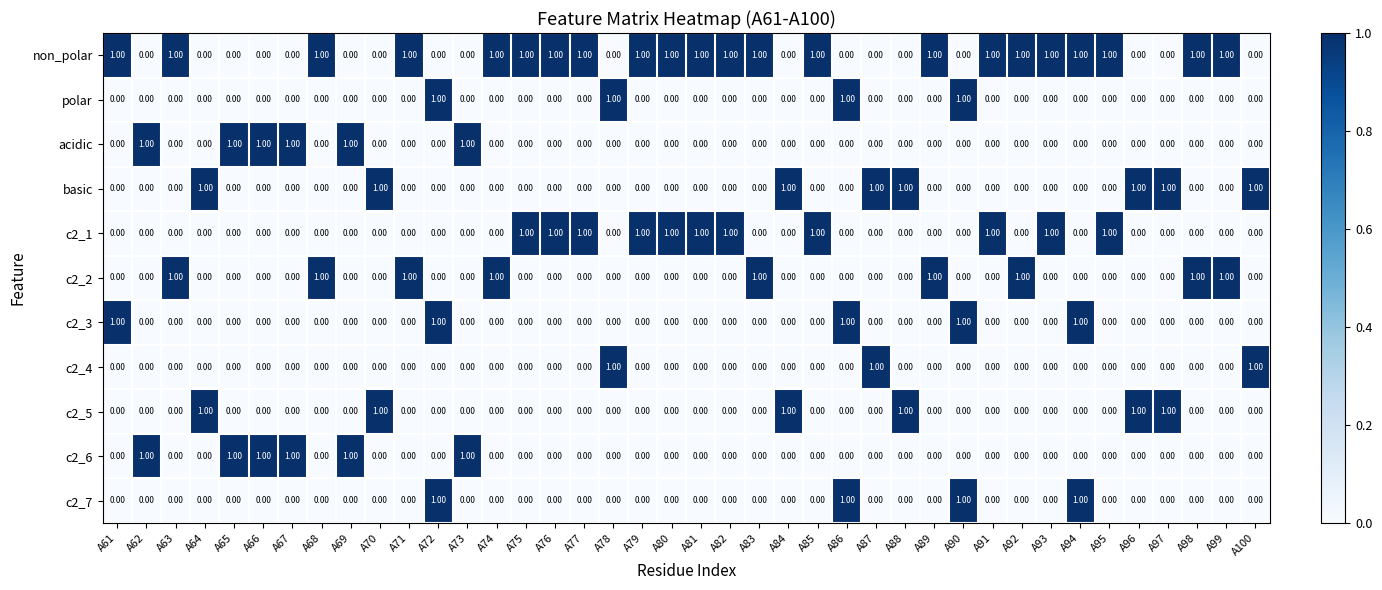

What is the sum of all acidic values?

6